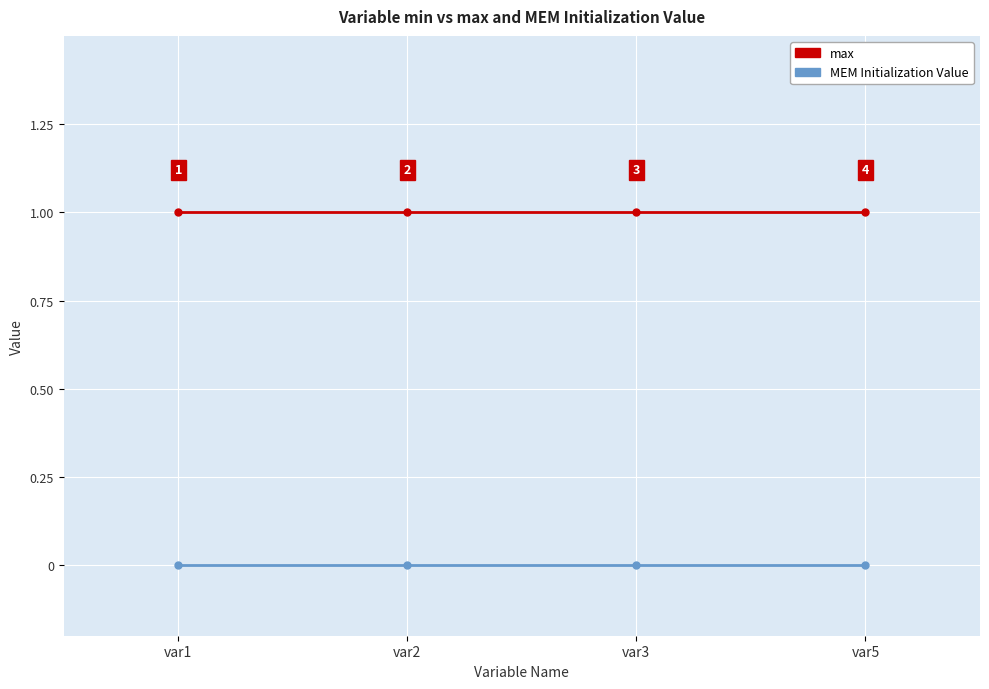

Reading left to right, transcribe all the data shown in this chart.

max: var1=1	var2=1	var3=1	var5=1
MEM Initialization Value: var1=0	var2=0	var3=0	var5=0